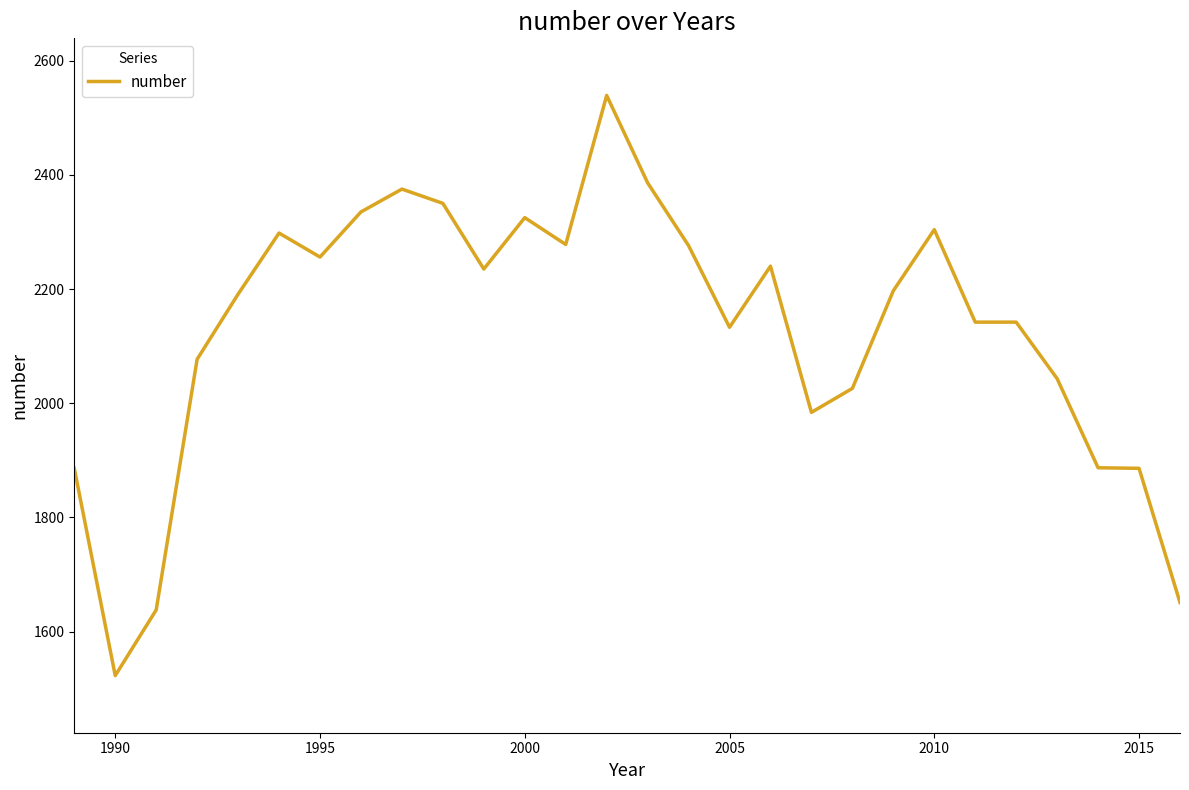

What is the smallest value displayed?

1523